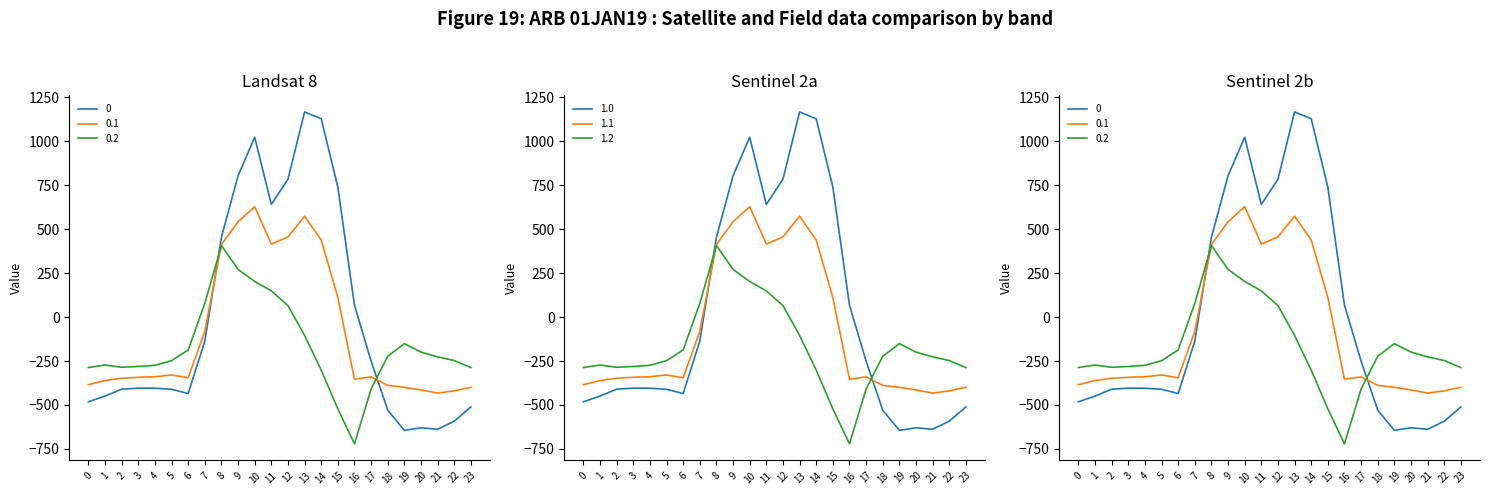

What is the difference between the maximum and minimum values in the 1.1 series?

1060.5